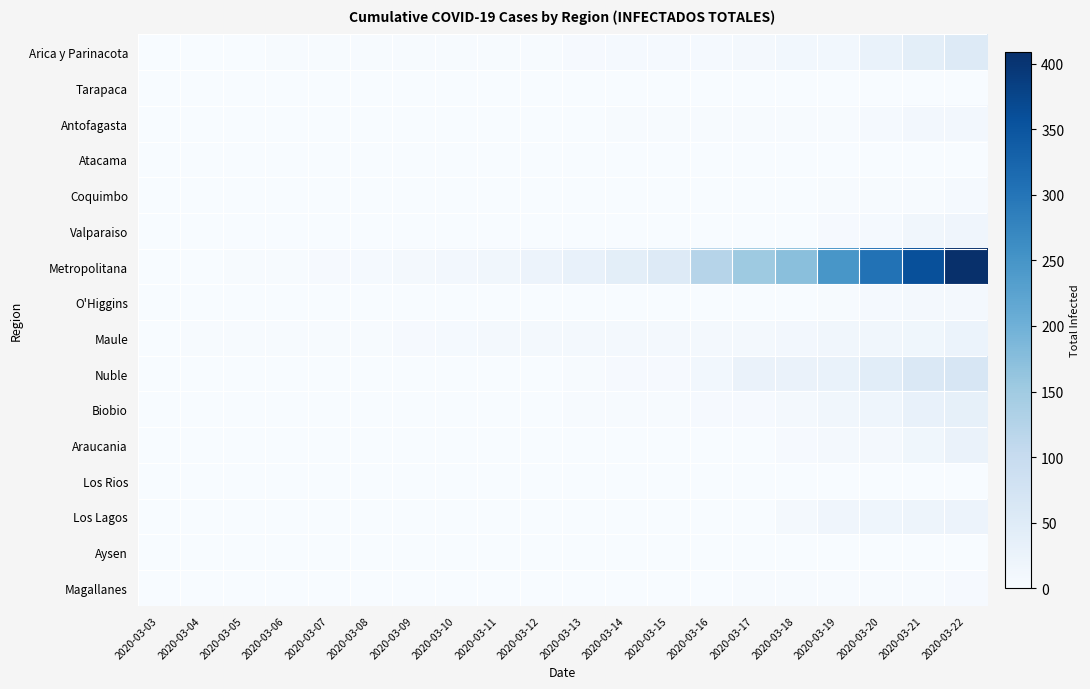

Which series has the largest range (max minus min)?

Metropolitana